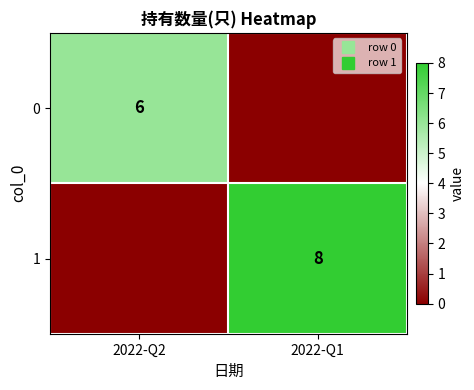

The 1 series shows 5 at 2022-Q1. True or false?

False